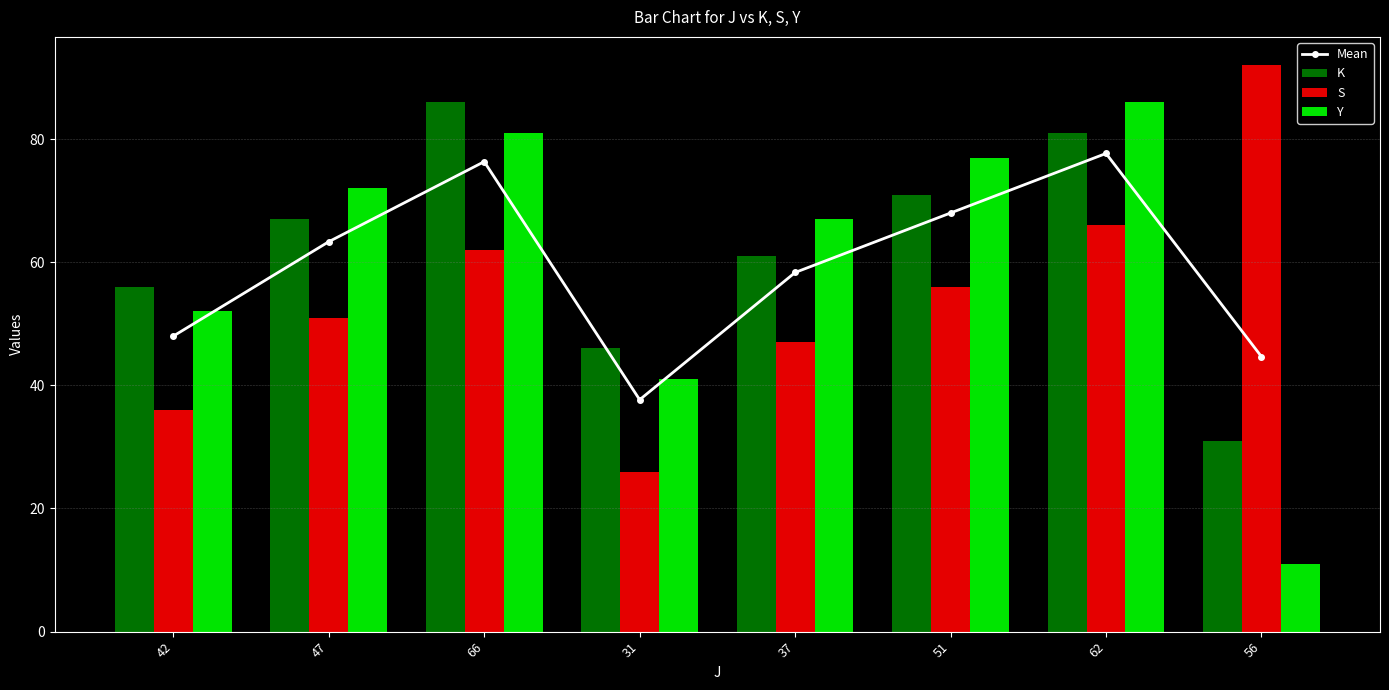

What are all the series names shown in the legend?

Mean, K, S, Y